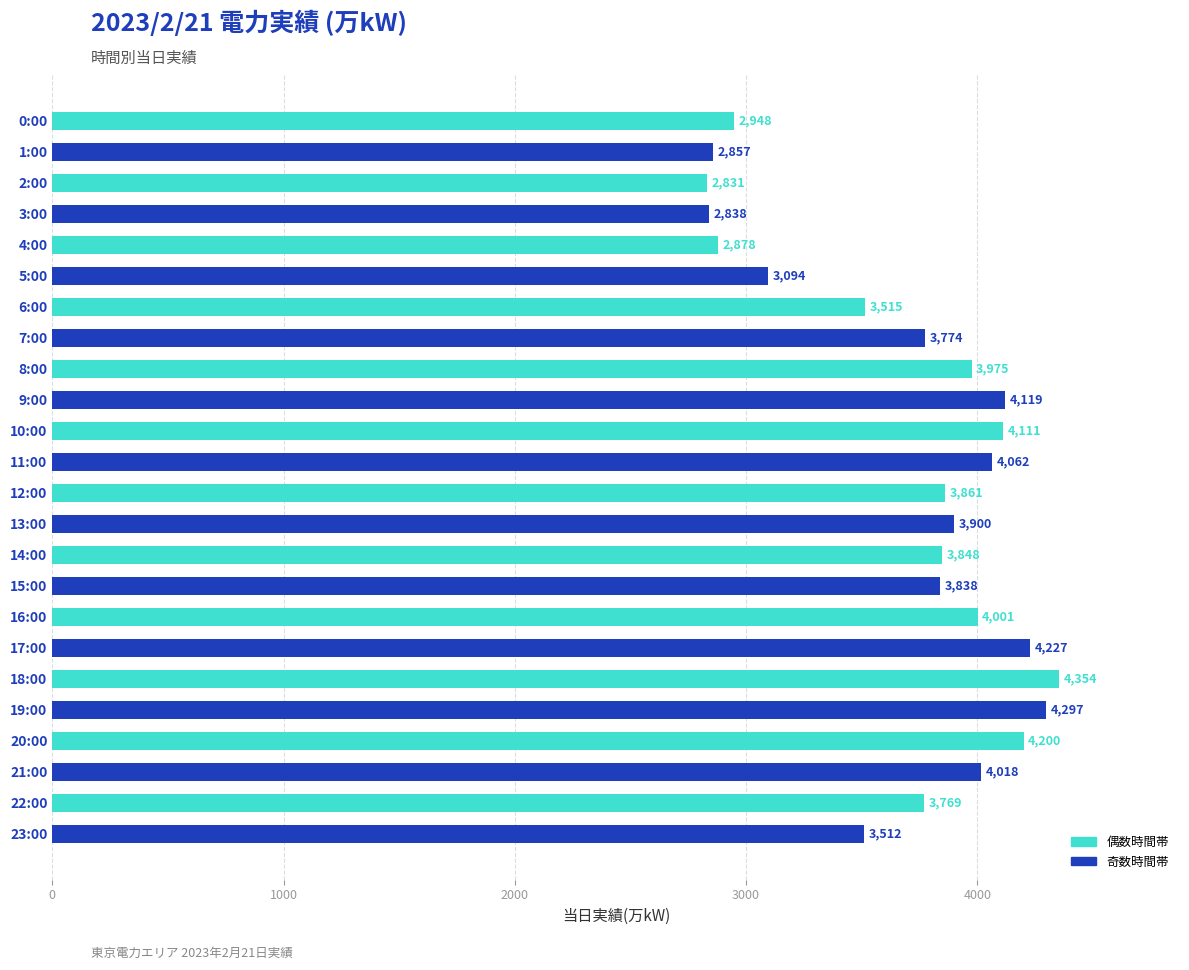

Reading bottom to top, transcribe all the data shown in this chart.

23:00=3512	22:00=3769	21:00=4018	20:00=4200	19:00=4297	18:00=4354	17:00=4227	16:00=4001	15:00=3838	14:00=3848	13:00=3900	12:00=3861	11:00=4062	10:00=4111	9:00=4119	8:00=3975	7:00=3774	6:00=3515	5:00=3094	4:00=2878	3:00=2838	2:00=2831	1:00=2857	0:00=2948